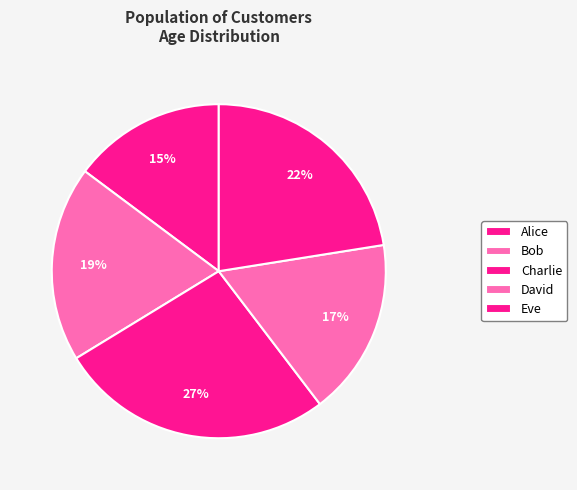

Is it true that David is 17% of the pie?

True